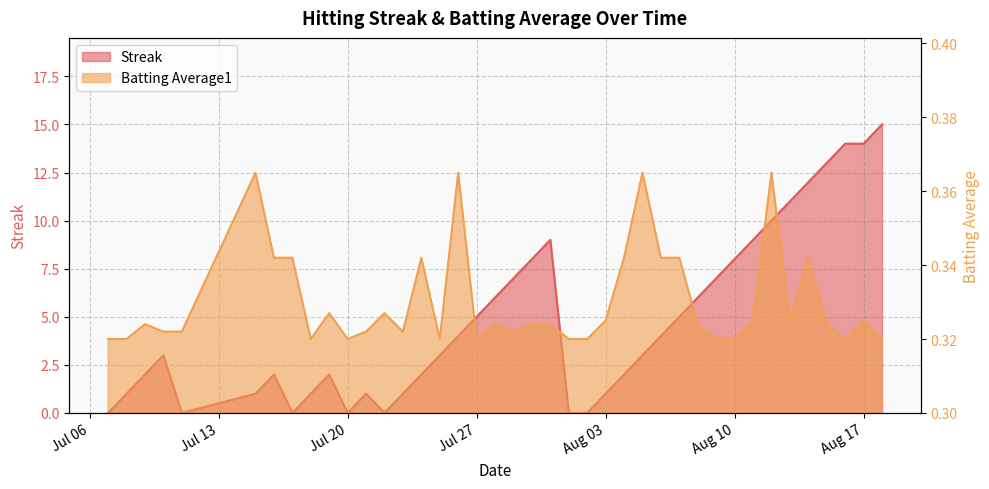

True or false: Streak and Batting Average1 intersect in this chart.

True